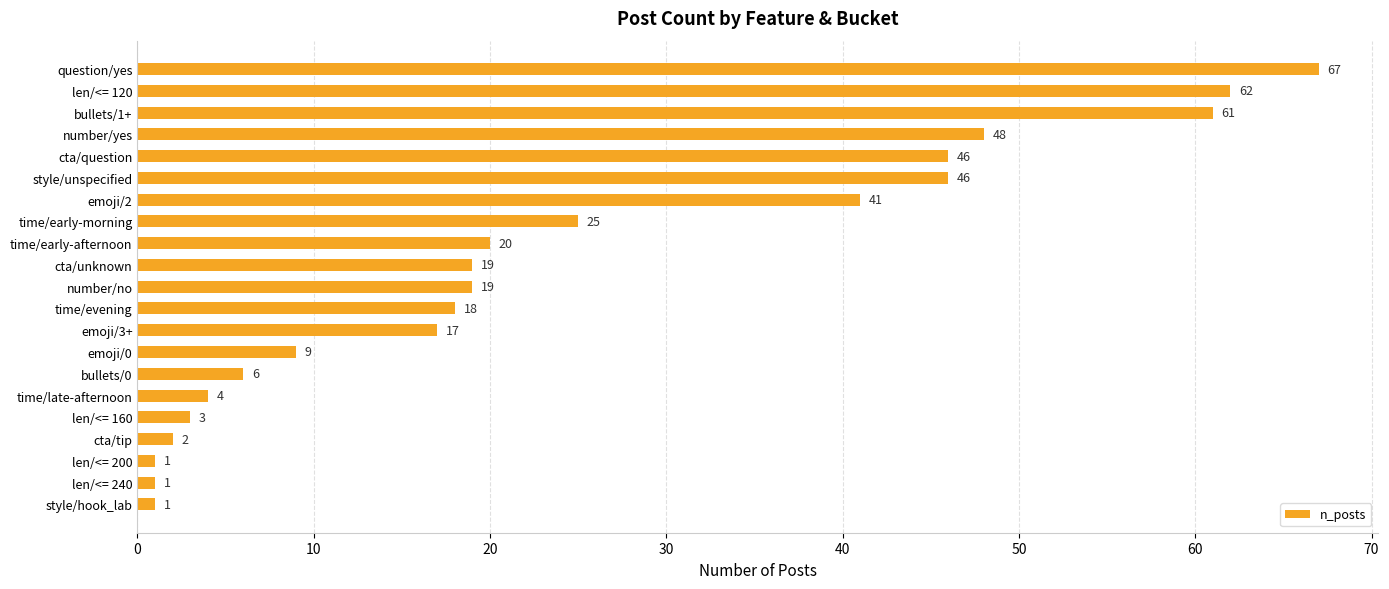

Reading top to bottom, extract all data points from this chart.

67	62	61	48	46	46	41	25	20	19	19	18	17	9	6	4	3	2	1	1	1